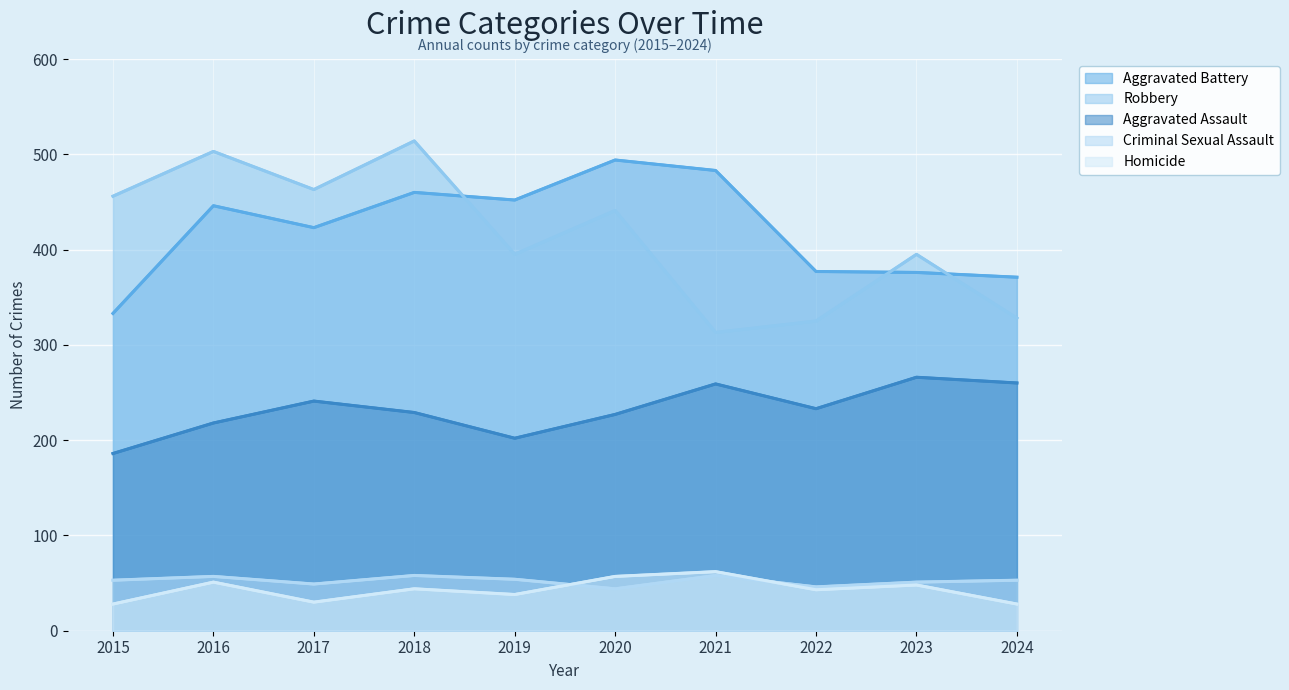

What is the approximate value of Aggravated Battery at 2023?

376